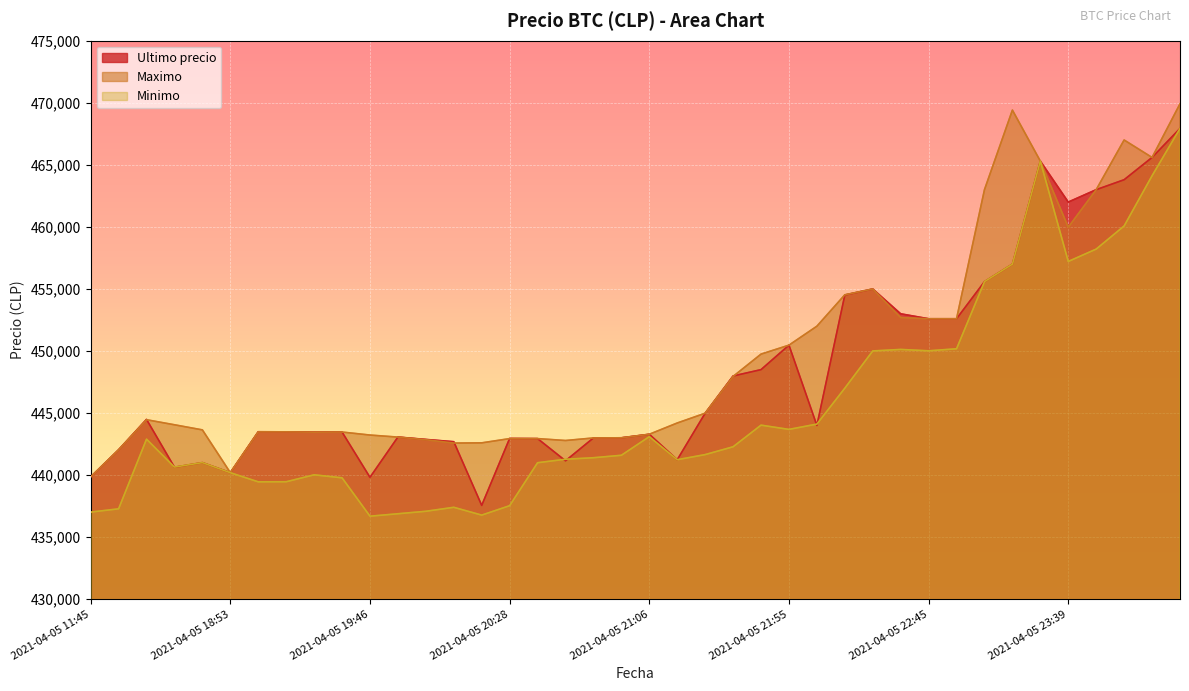

How many series are shown in this chart?

3